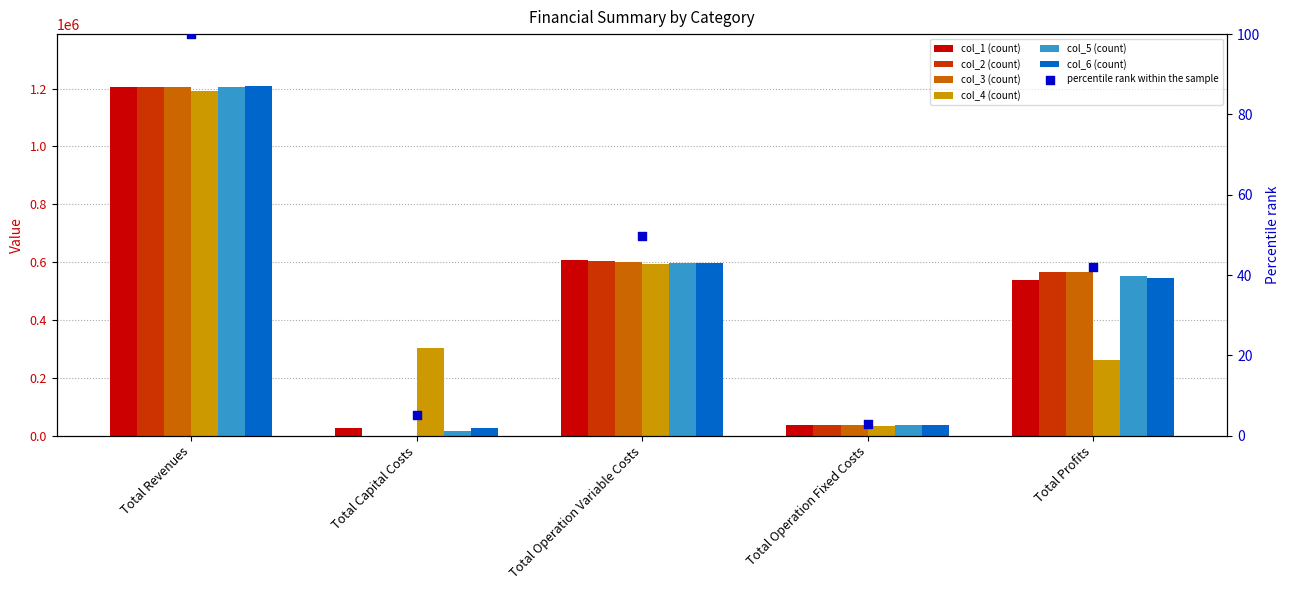

Which series has the largest Y range (max minus min)?

col_2